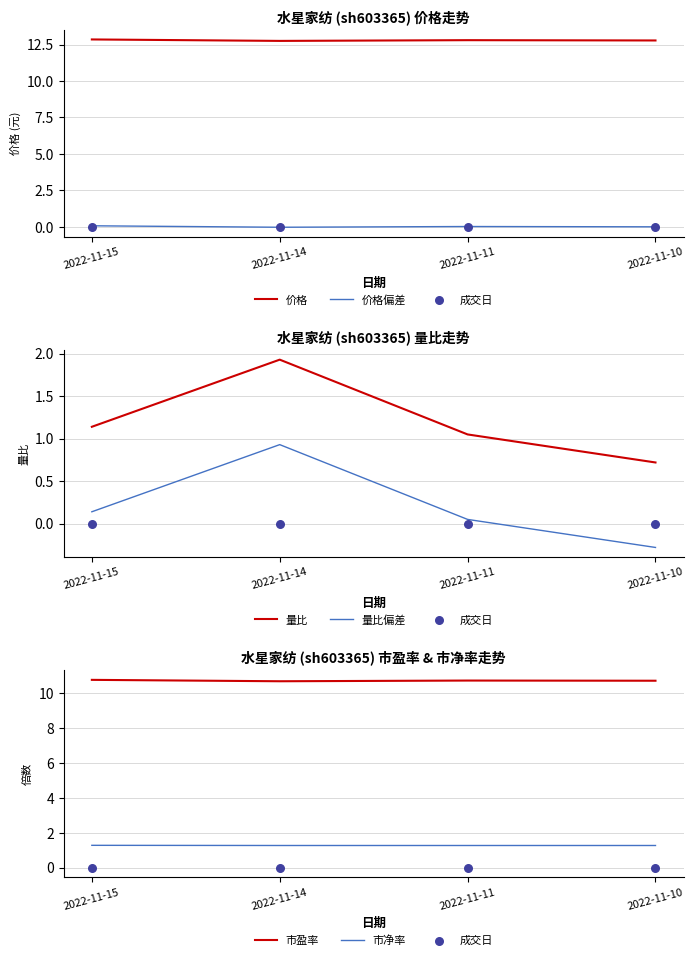

At how many categories does at least one series exceed 1?

4